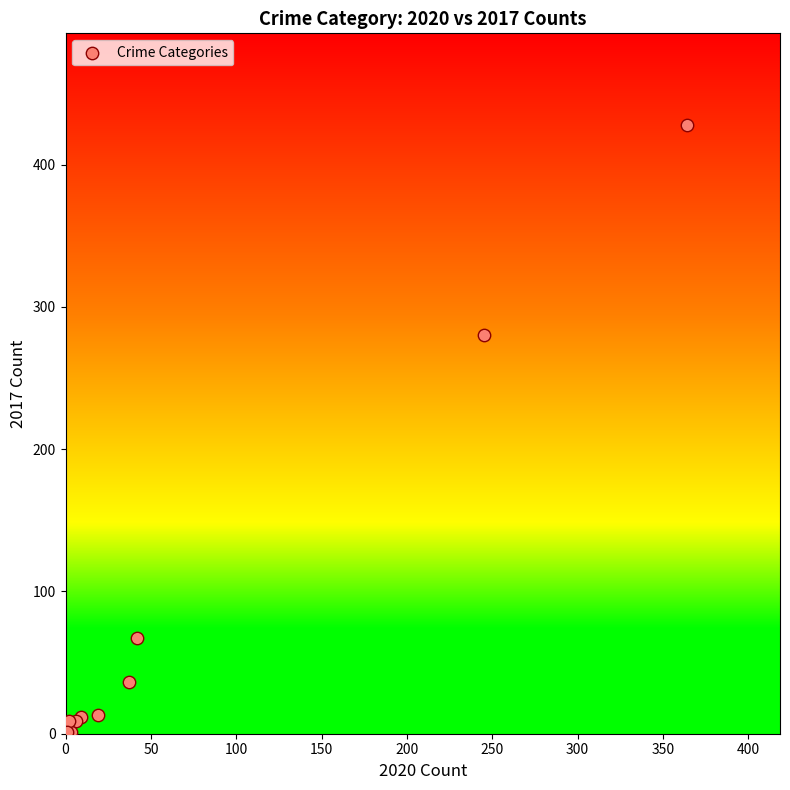

What Y value in the scatter plot is closest to 214?

280